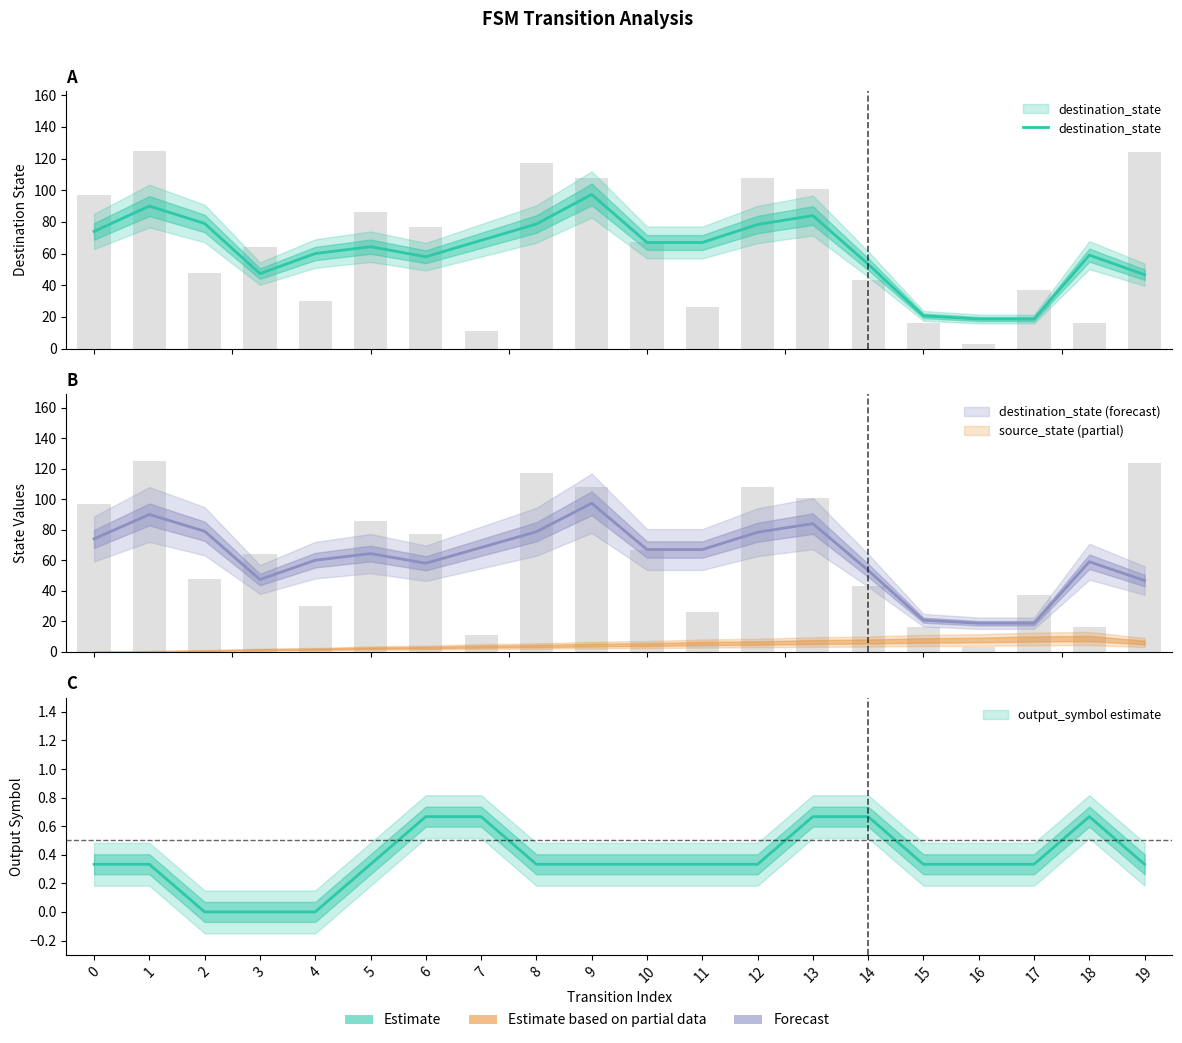

The chart shows a value of 28.4 at 2. True or false?

False